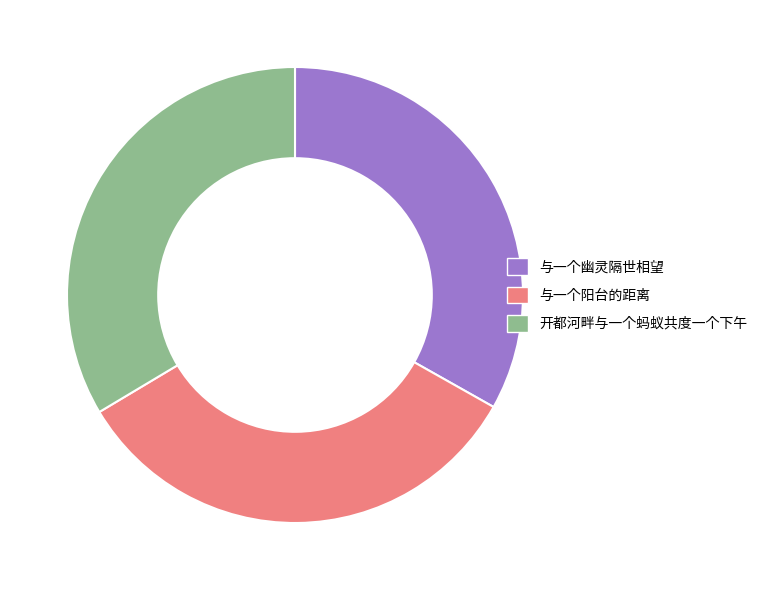

What is the ratio of the value at 开都河畔与一个蚂蚁共度一个下午 to the value at 与一个阳台的距离?

1.0